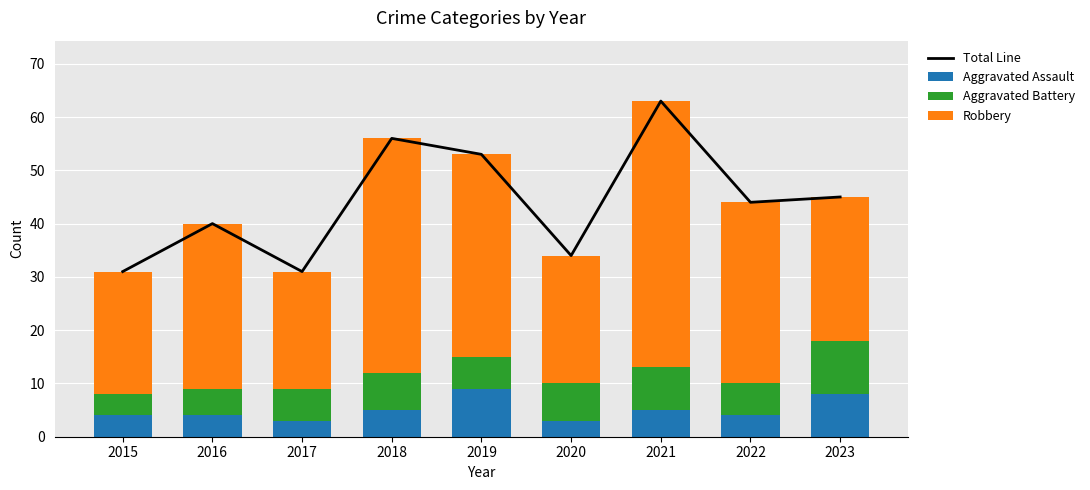

Where does the Aggravated Battery series first go above 6?

2018